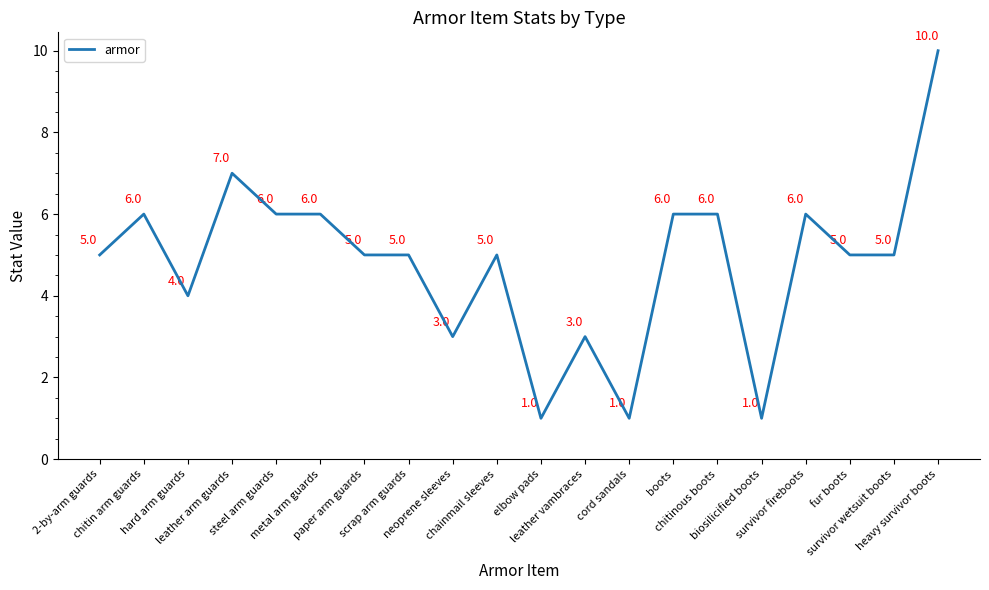

What is the sum of all values?

96